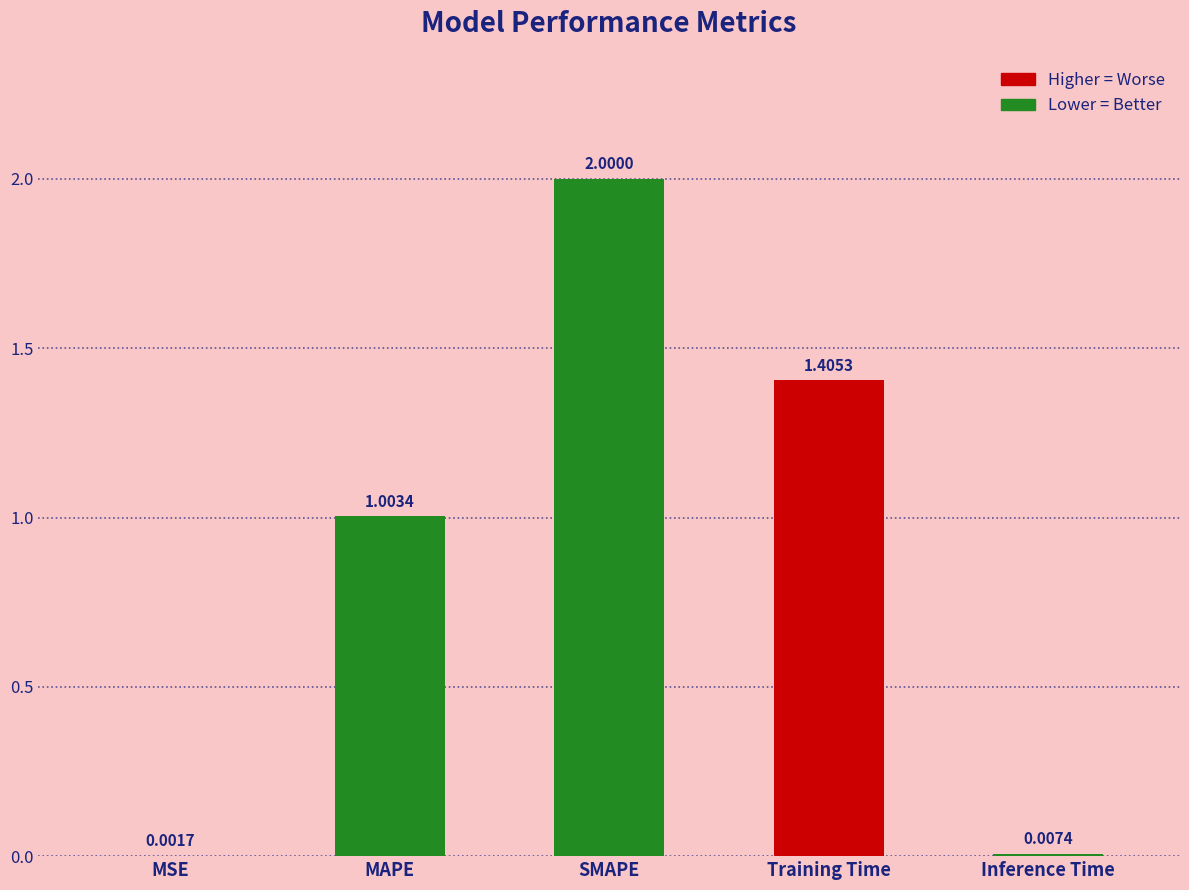

Which category has the highest value across all series?

SMAPE